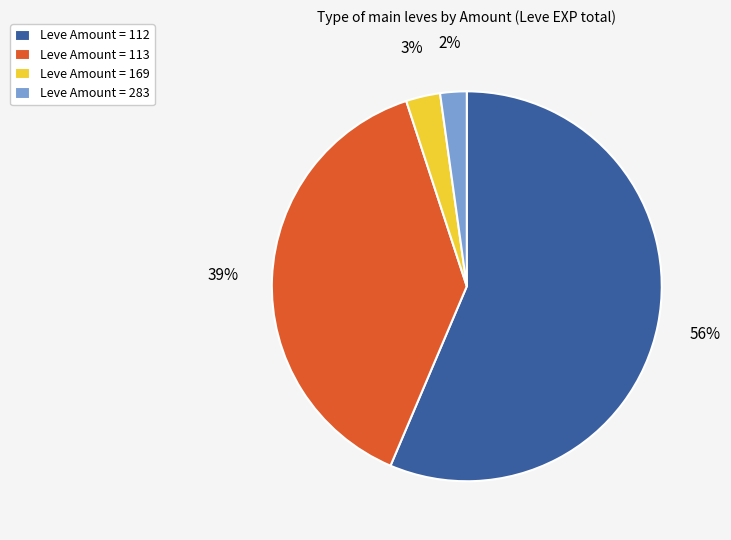

What is the smallest slice in the pie chart?

Leve Amount = 283